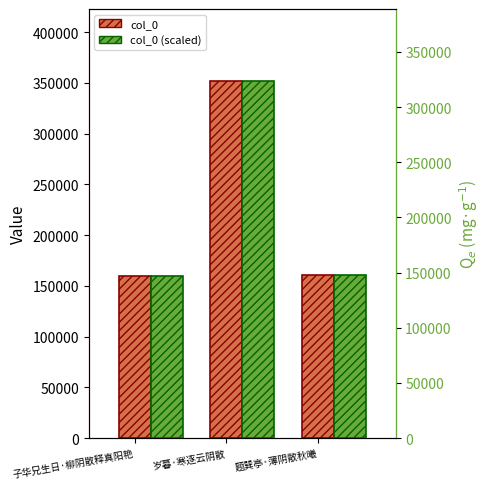

What is the label of the 1st bar from the left?

子华兄生日·柳阴散释真阳艳